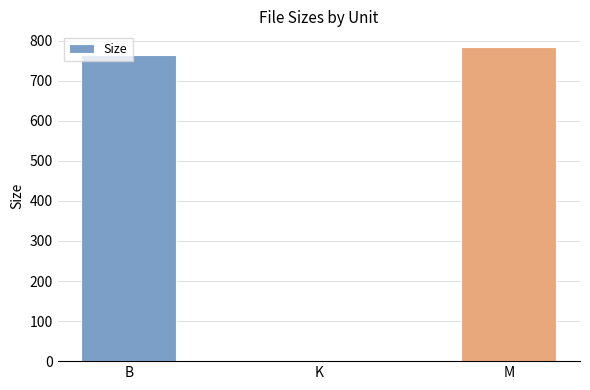

Which label corresponds to the largest value in the chart?

M